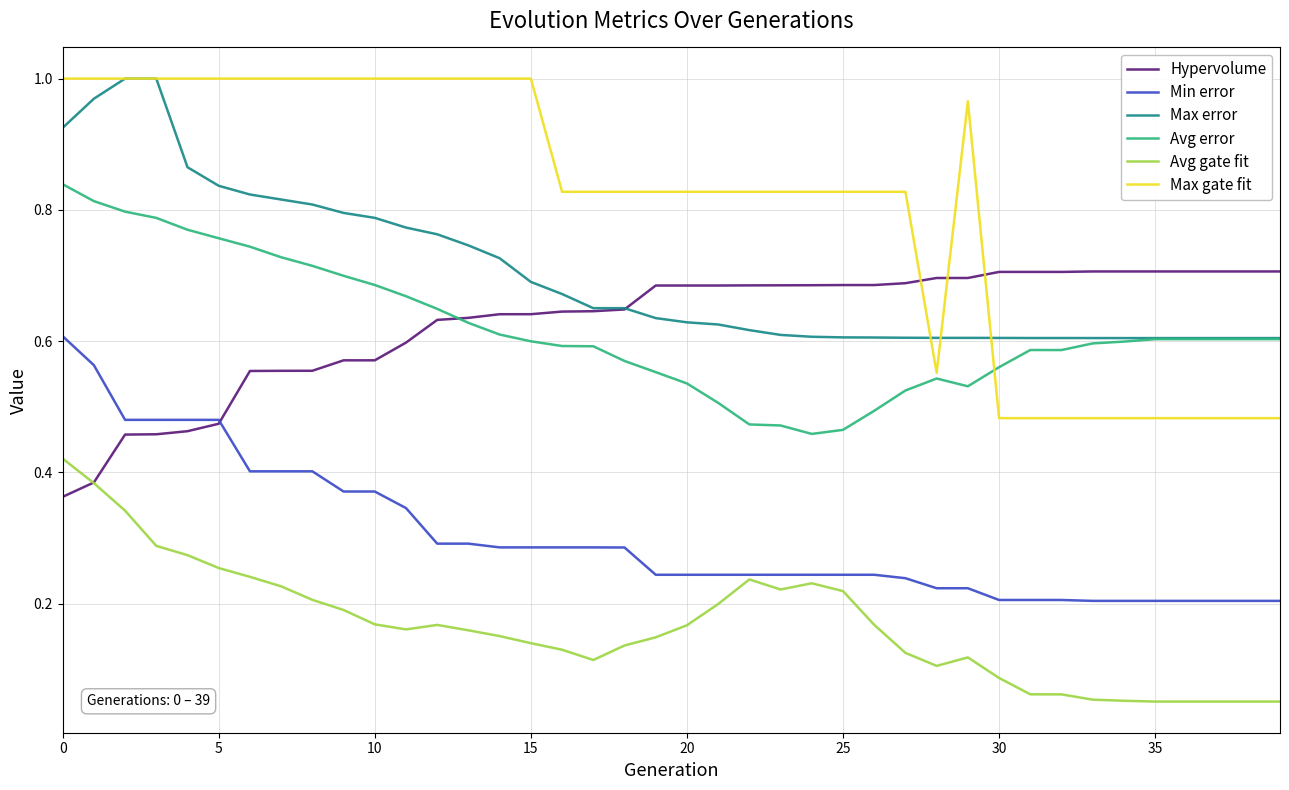

Which series has the widest spread of values?

Max gate fit